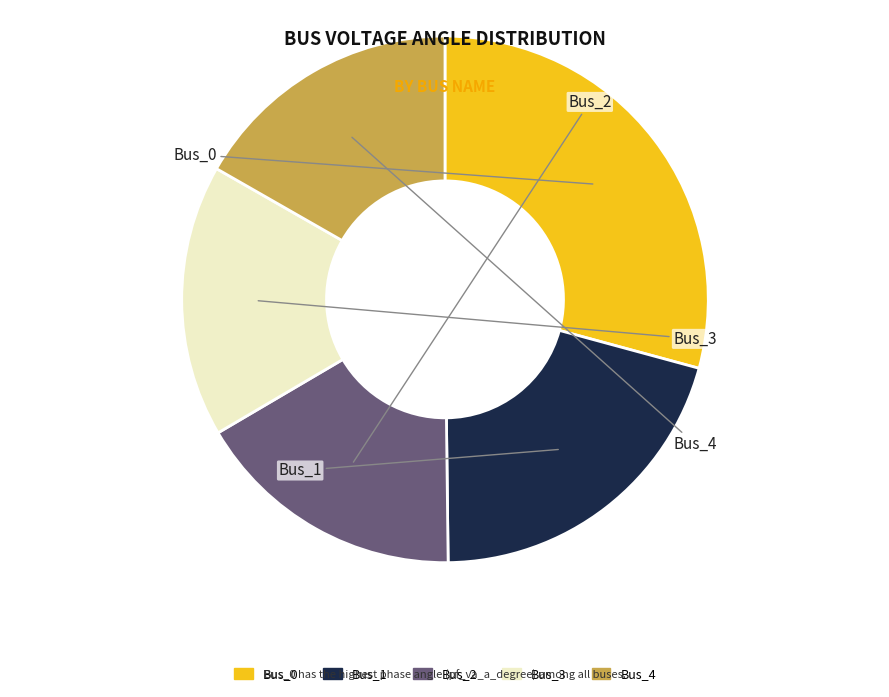

Is the sum of Bus_4 and Bus_2 greater than half?

No